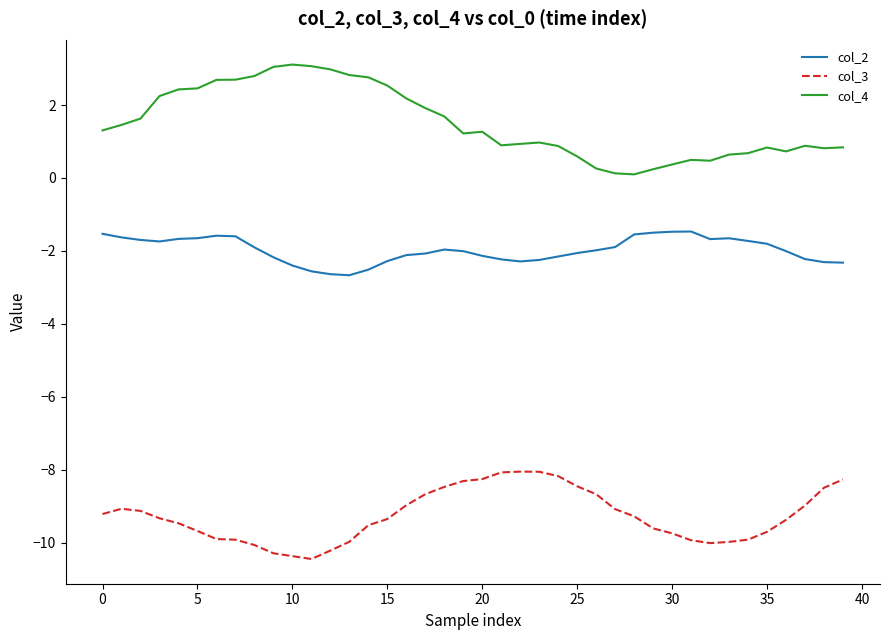

What is the maximum value shown in the chart?

3.1